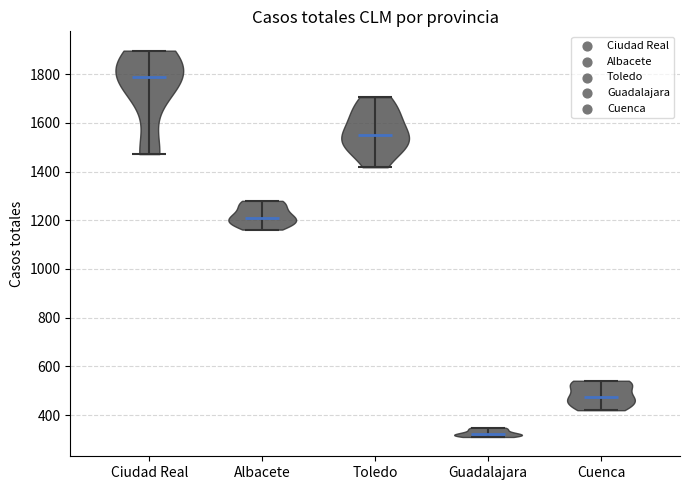

Reading left to right, read every violin against the y-axis: where its median line is, and the lowest and highest points it reaches. The values are not printed on the chart, so give them approximately, as read against the axis.

Ciudad Real: median line 1800, lowest point 1480, highest point 1900
Albacete: median line 1220, lowest point 1160, highest point 1280
Toledo: median line 1540, lowest point 1420, highest point 1700
Guadalajara: median line 320, lowest point 320, highest point 340
Cuenca: median line 480, lowest point 420, highest point 540